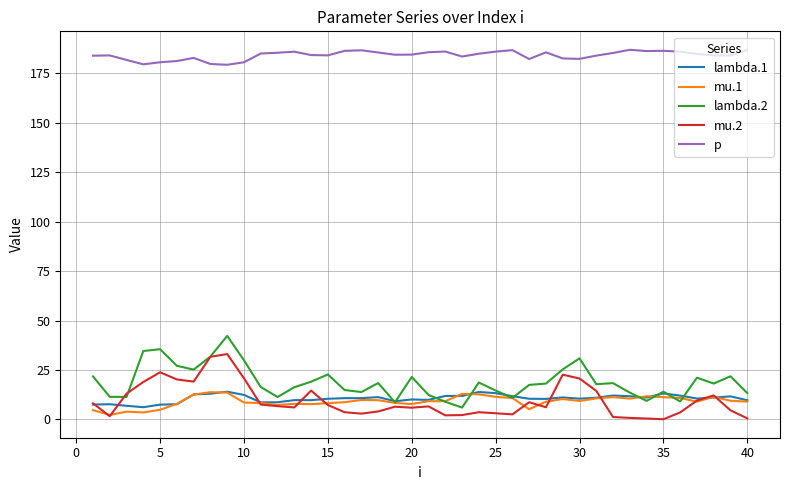

Which series has the largest total across all categories?

p